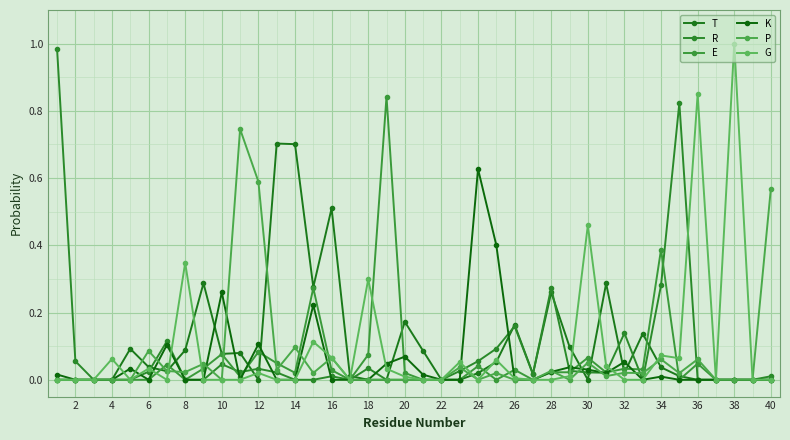

Where is the first local maximum for P?

10